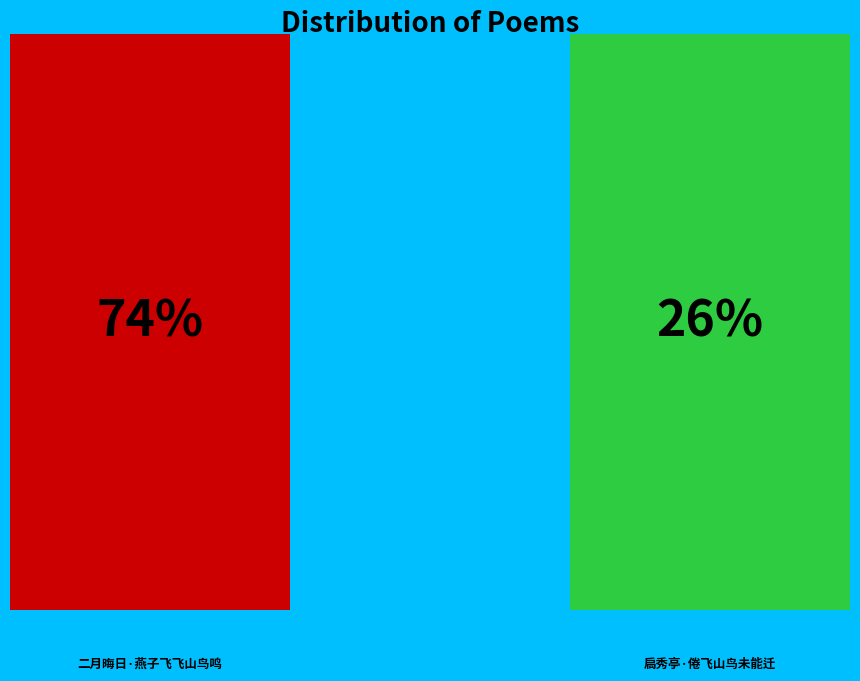

What is the smallest slice in the pie chart?

扃秀亭·倦飞山鸟未能迁